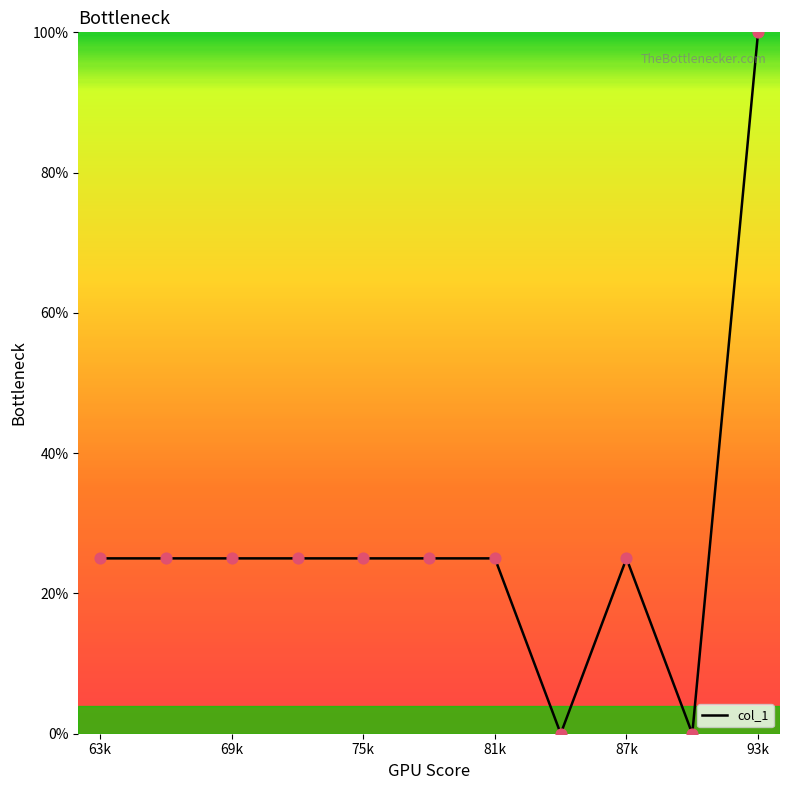

What is the difference between the maximum and minimum values?

100.0